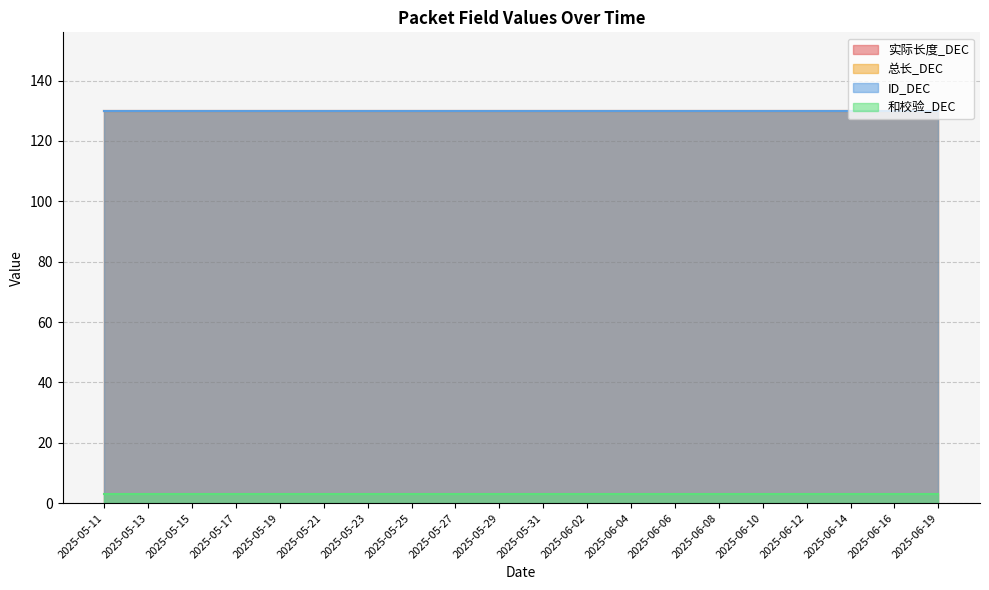

Reading left to right, what are all the values shown in this chart?

实际长度_DEC: 130	130	130	130	130	130	130	130	130	130	130	130	130	130	130	130	130	130	130	130
总长_DEC: 130	130	130	130	130	130	130	130	130	130	130	130	130	130	130	130	130	130	130	130
ID_DEC: 130	130	130	130	130	130	130	130	130	130	130	130	130	130	130	130	130	130	130	130
和校验_DEC: 3	3	3	3	3	3	3	3	3	3	3	3	3	3	3	3	3	3	3	3